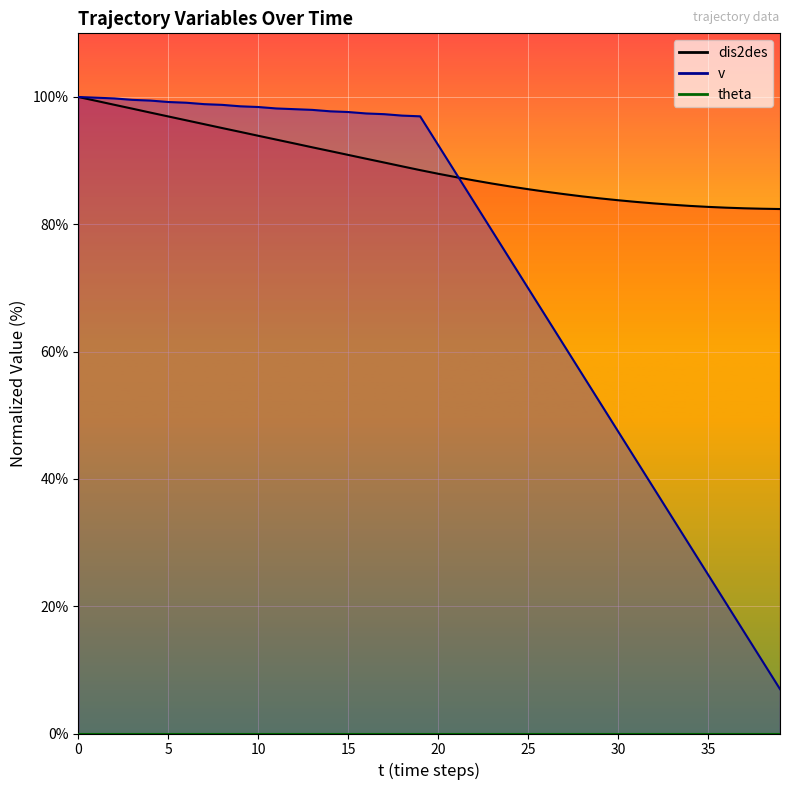

Reading left to right, transcribe all the data shown in this chart.

dis2des: 0=100.0	1=99.4	2=98.8	3=98.2	4=97.6	5=96.9	6=96.3	7=95.7	8=95.1	9=94.5	10=93.9	11=93.3	12=92.7	13=92.1	14=91.5	15=90.9	16=90.3	17=89.7	18=89.1	19=88.5	20=87.9	21=87.4	22=86.9	23=86.4	24=85.9	25=85.5	26=85.1	27=84.7	28=84.4	29=84.1	30=83.8	31=83.5	32=83.3	33=83.1	34=82.9	35=82.7	36=82.6	37=82.5	38=82.4	39=82.4
v: 0=100.0	1=99.9	2=99.8	3=99.6	4=99.4	5=99.2	6=99.1	7=98.9	8=98.8	9=98.5	10=98.4	11=98.2	12=98.1	13=98.0	14=97.8	15=97.6	16=97.4	17=97.3	18=97.1	19=97.0	20=92.5	21=88.0	22=83.5	23=79.0	24=74.5	25=70.0	26=65.5	27=61.0	28=56.5	29=52.0	30=47.5	31=43.0	32=38.5	33=34.0	34=29.5	35=25.0	36=20.5	37=16.0	38=11.5	39=7.0